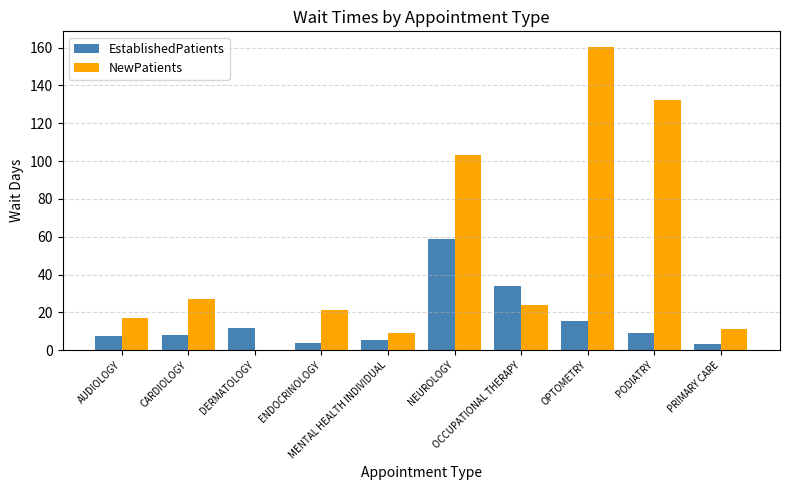

What is the highest value of the NewPatients series?

160.6